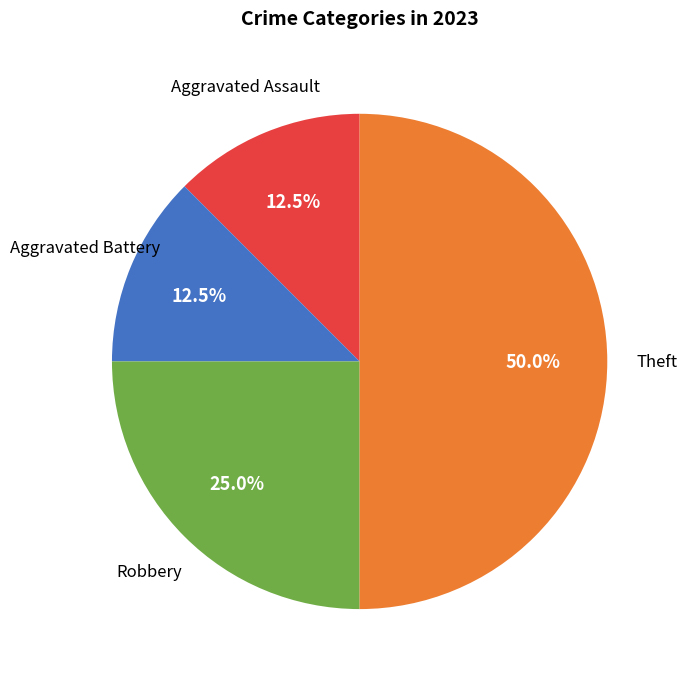

Do Theft and Aggravated Assault together represent more than half of the pie?

Yes